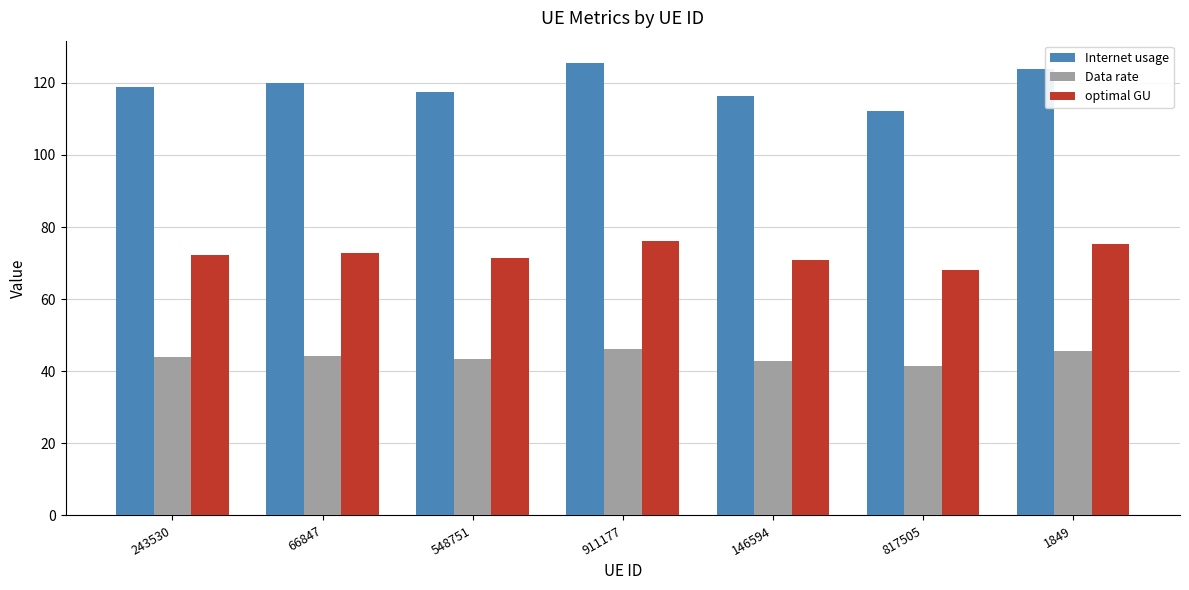

What is the lowest value of the Internet usage series?

112.1